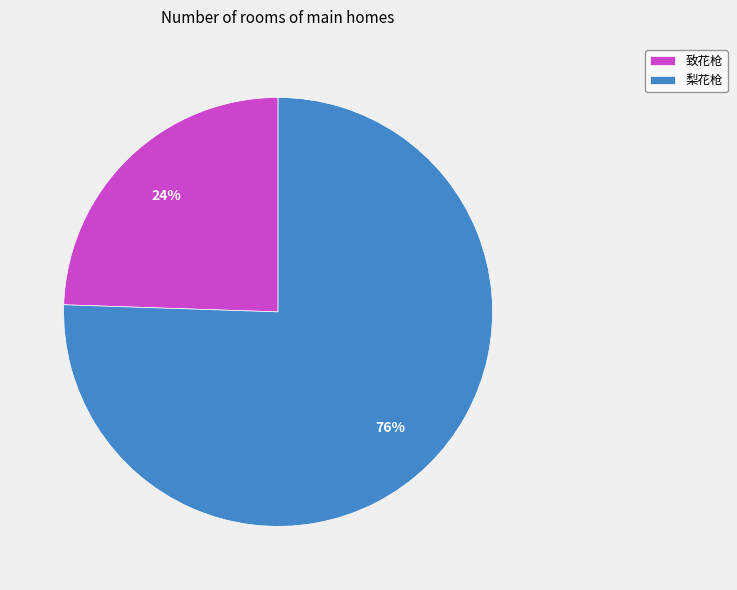

The 梨花枪 slice represents 76% of the pie. True or false?

True